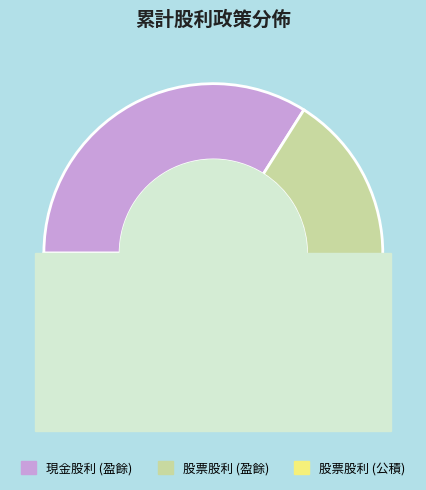

What percentage do 股票股利 (盈餘) and 現金股利 (盈餘) together represent?

91.1%